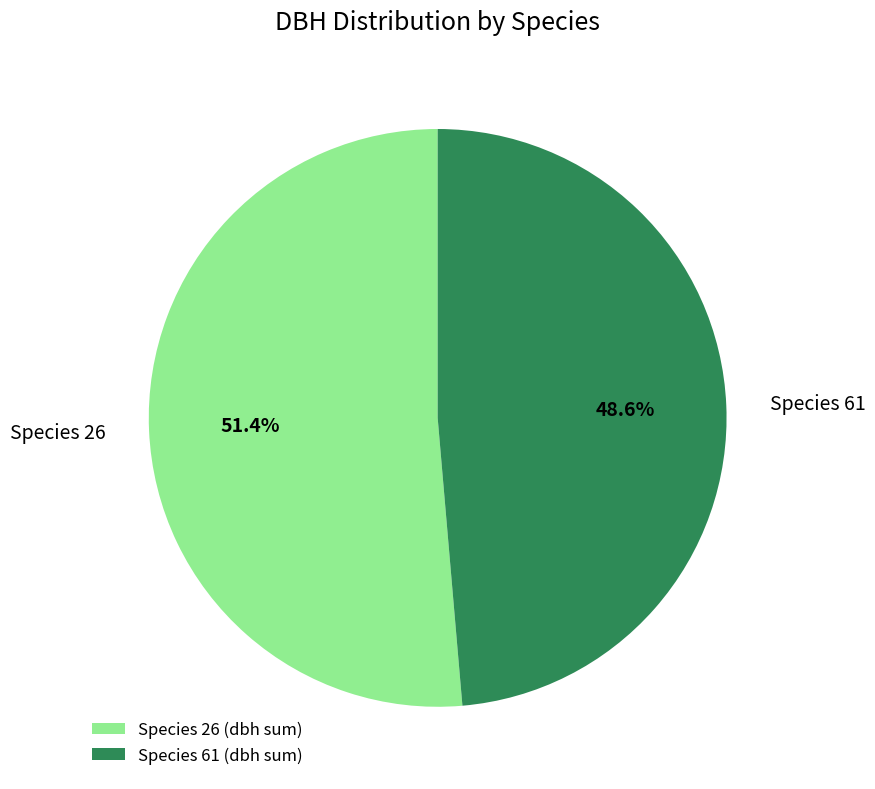

Count the number of slices in the pie.

2